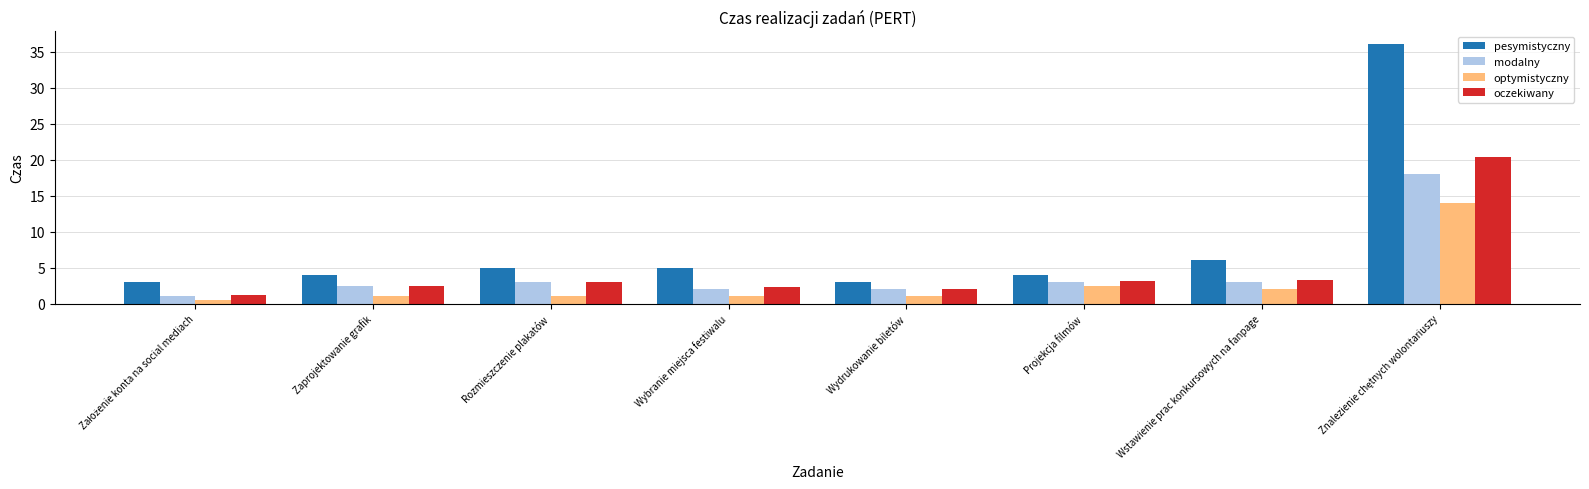

What is the difference between the second highest and minimum values in the modalny series?

2.0